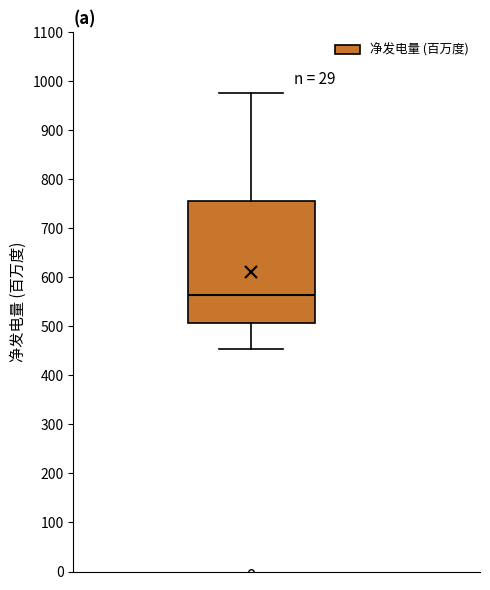

Transcribe this box plot: give where the median line is, the range the box spans, and where the two whiskers end, as read against the y-axis. The values are not printed on the chart, so give them approximately, as read against the axis.

median 570, box 510 to 760, whiskers 450 to 980